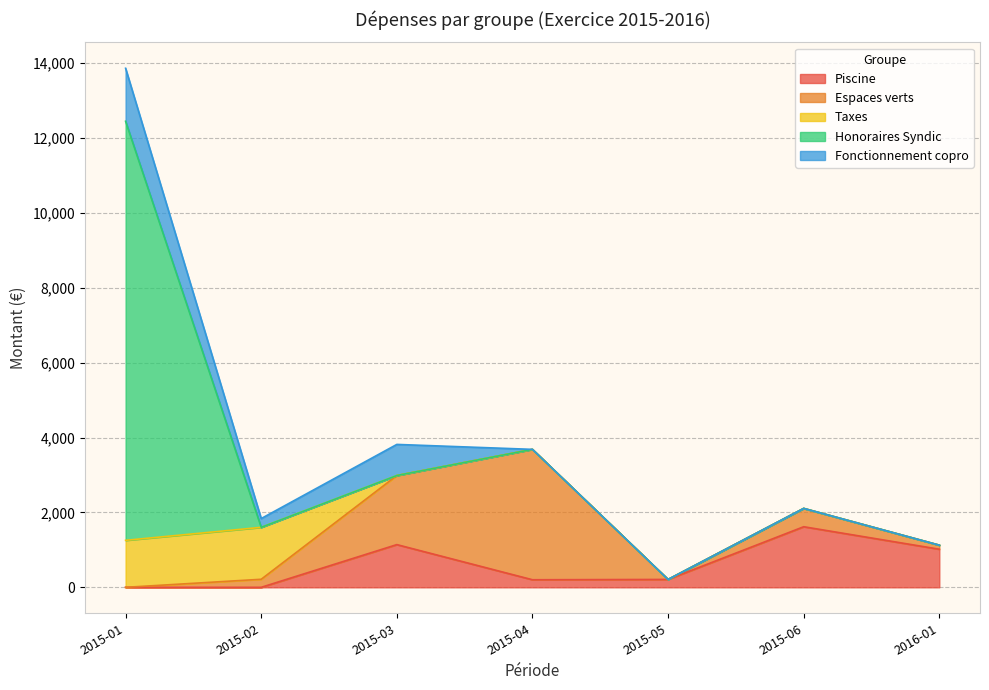

How many times do Piscine and Espaces verts cross each other?

1